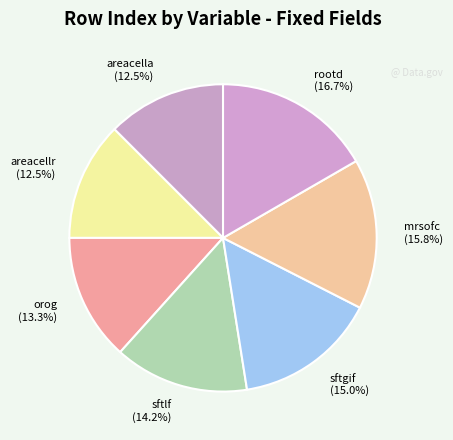

To the nearest percent, what portion does orog represent?

13%